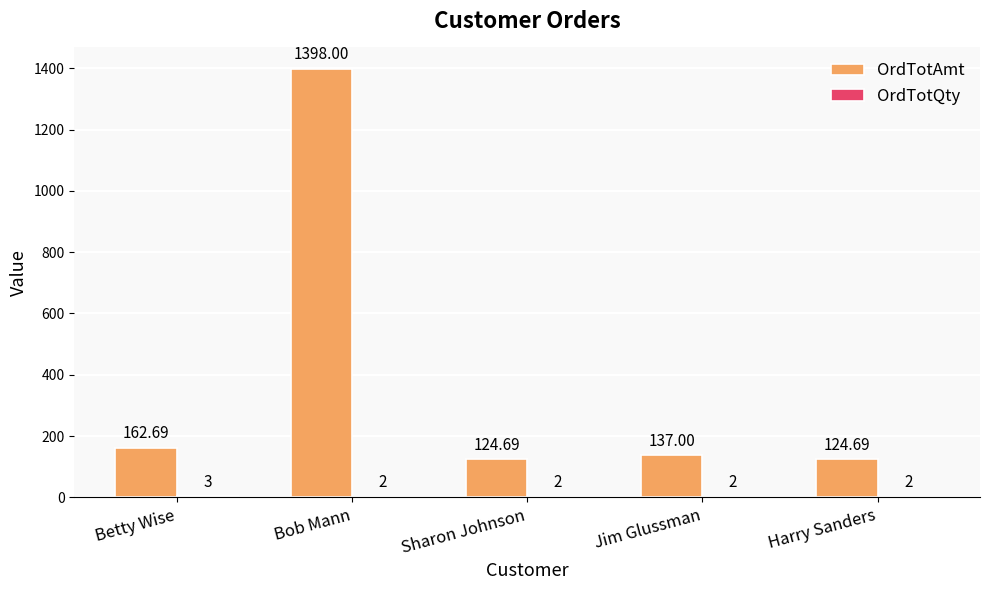

Which series has the widest spread of values?

OrdTotAmt